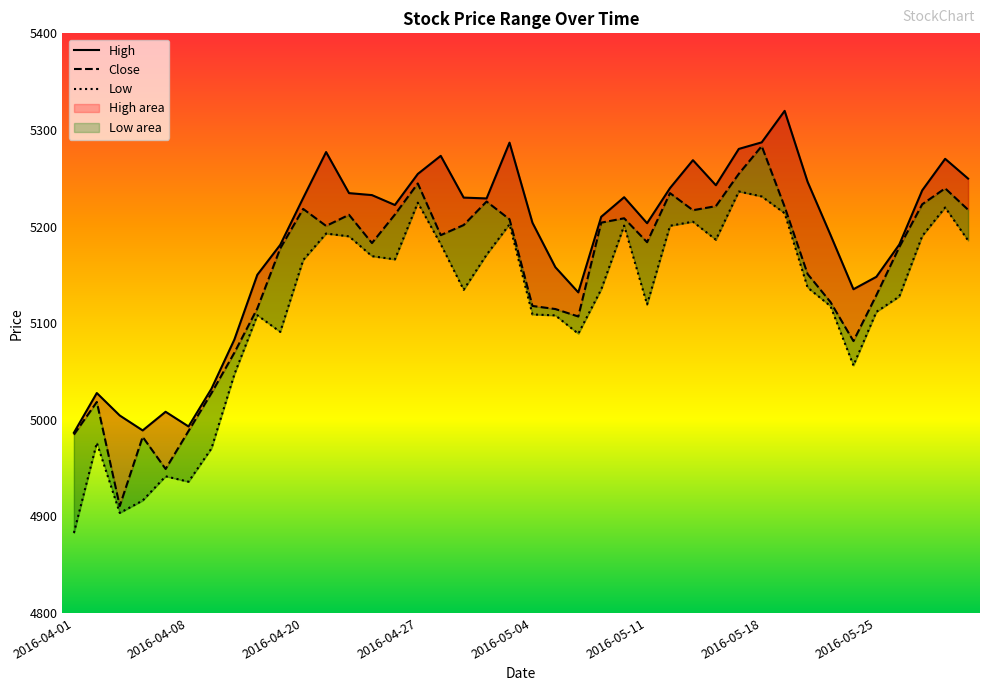

Where is High nearest to the value 5153?

8